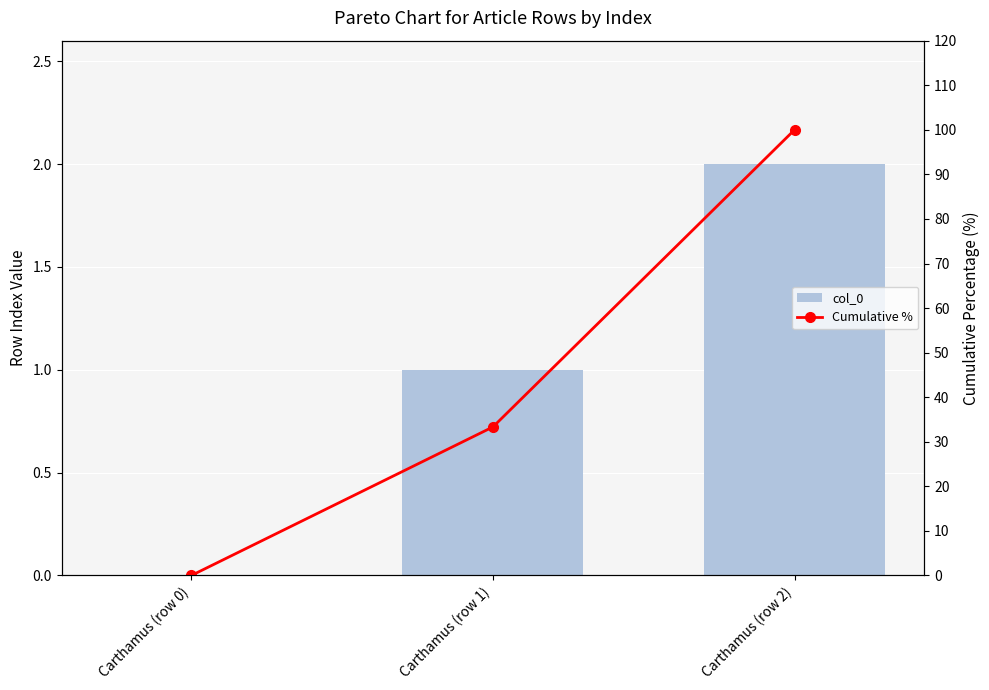

Is it true that Cumulative % equals 100.0 at Carthamus (row 2)?

True